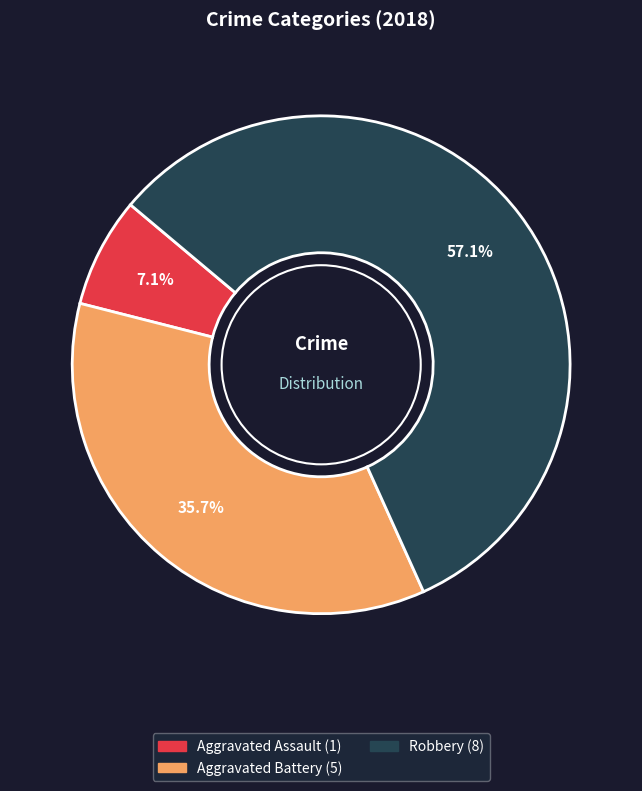

Is there any slice that represents more than half of the pie?

Yes